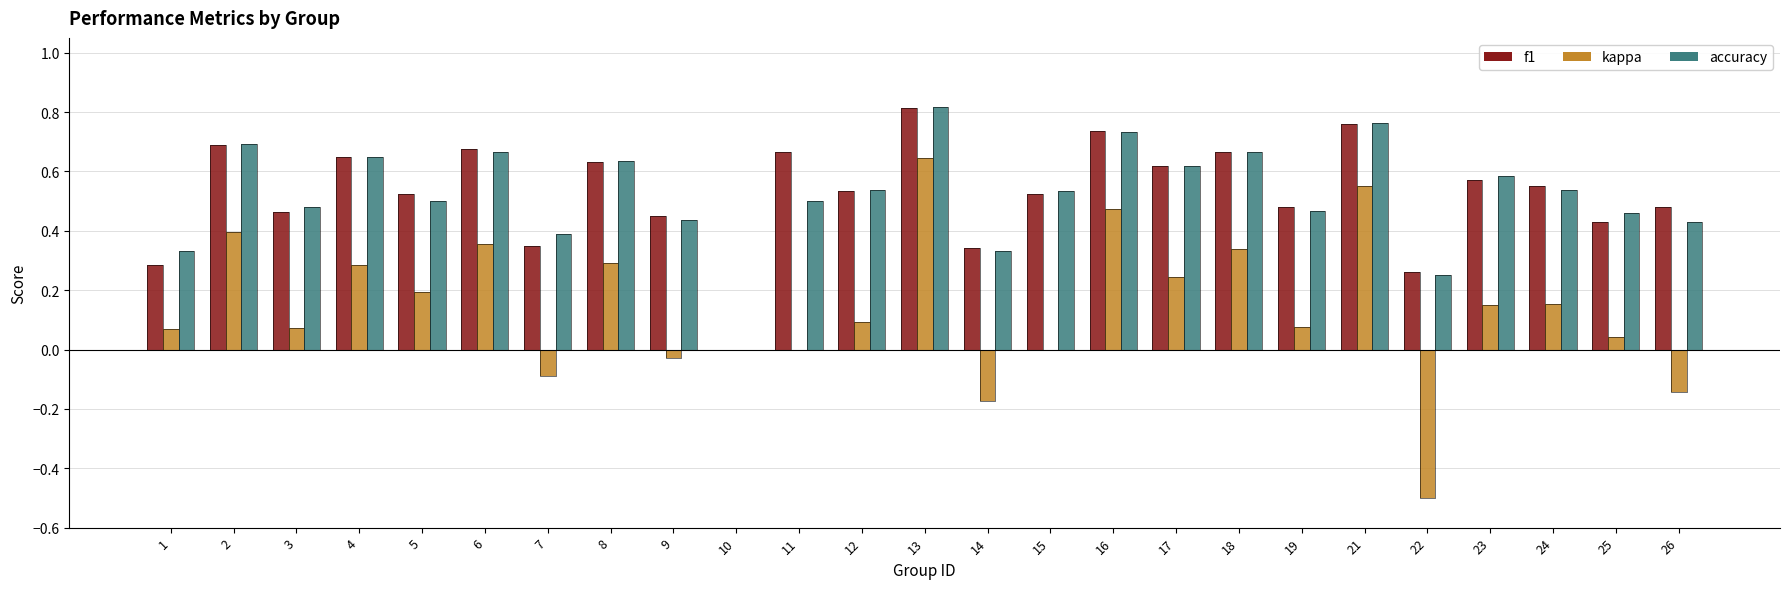

How many categories are shown in the chart?

25